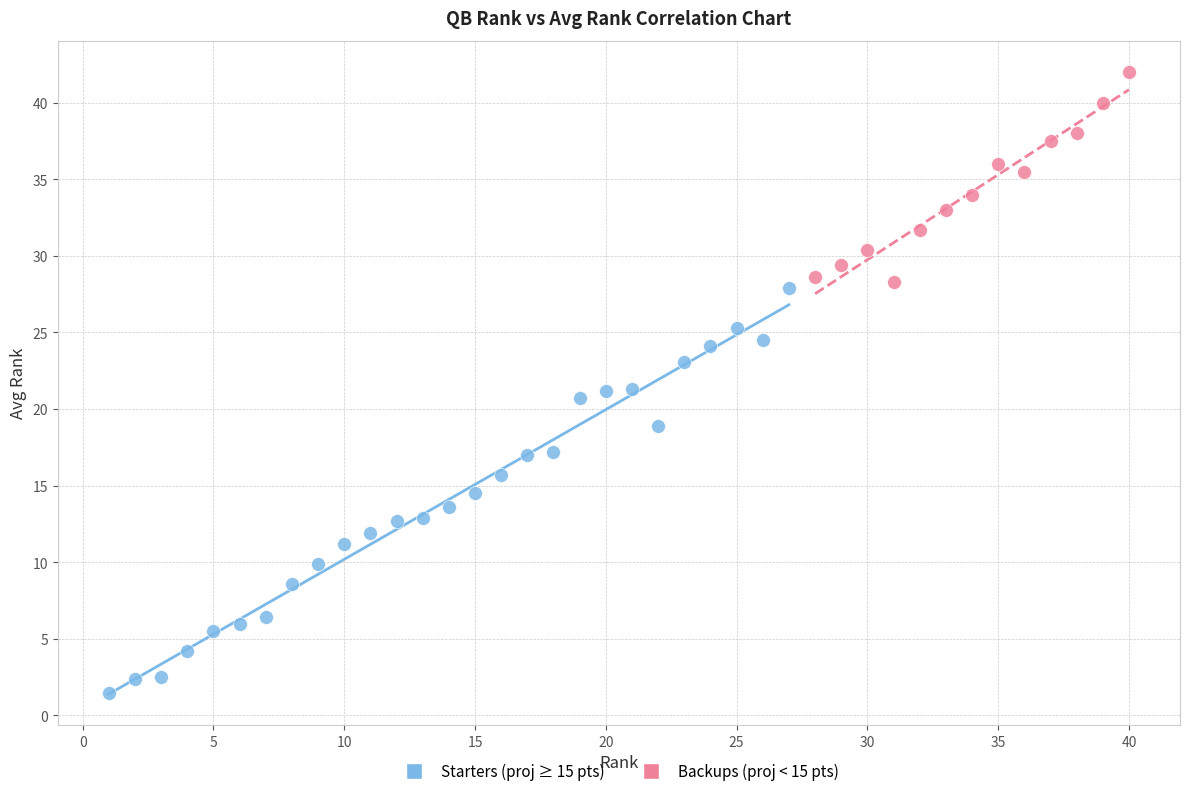

Which series has the largest Y range (max minus min)?

Starters (proj ≥ 15 pts)